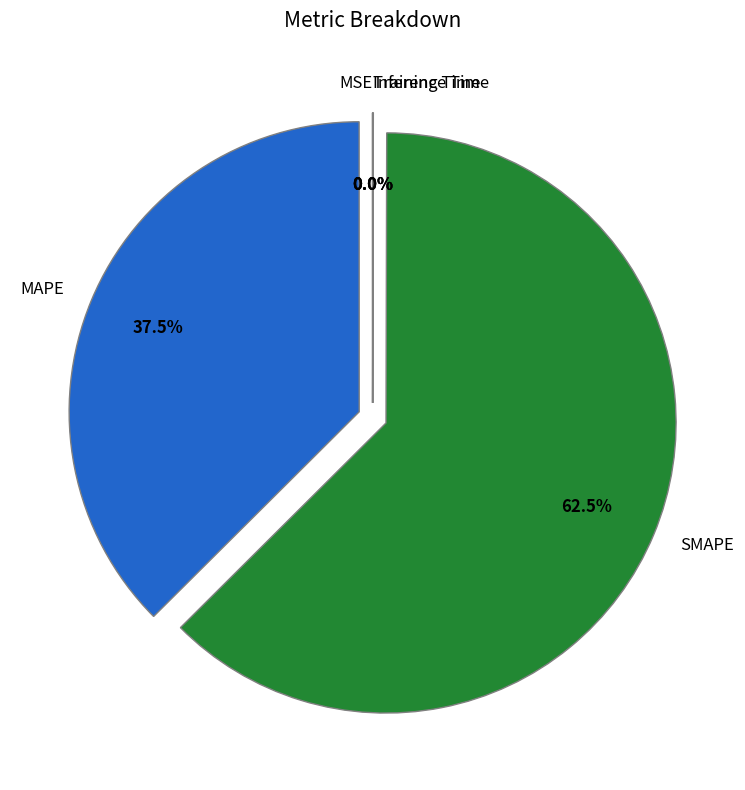

Which slice is the largest?

SMAPE